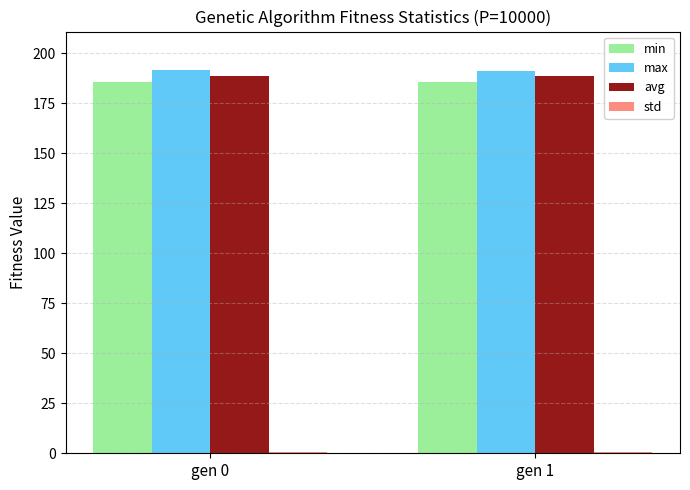

What is the sum of all min values?

371.0